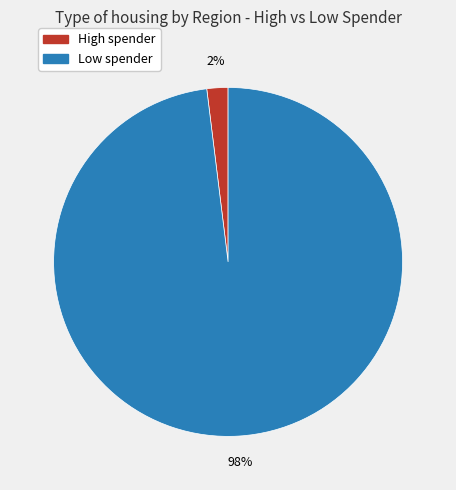

To the nearest percent, what is the average slice percentage?

50%